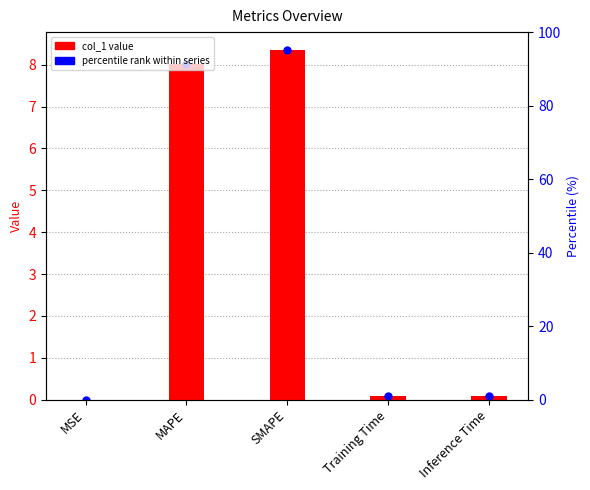

What is the difference between the maximum and minimum values?

8.4